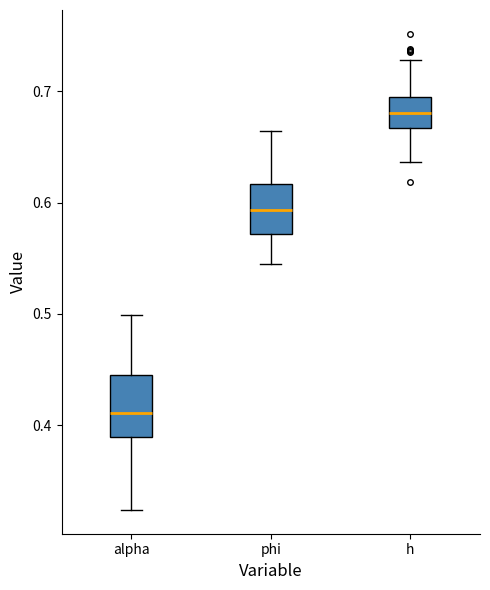

Reading left to right, read every box against the y-axis: the position of its median line, the range the box covers, and the ends of its whiskers. The values are not printed on the chart, so give them approximately, as read against the axis.

alpha: median 0.41, box 0.39 to 0.45, whiskers 0.32 to 0.50
phi: median 0.59, box 0.57 to 0.62, whiskers 0.54 to 0.66
h: median 0.68, box 0.67 to 0.69, whiskers 0.64 to 0.73